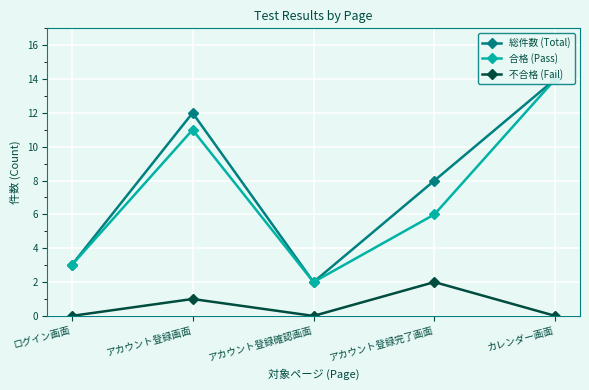

At which label does 総件数 (Total) first exceed 8?

アカウント登録画面